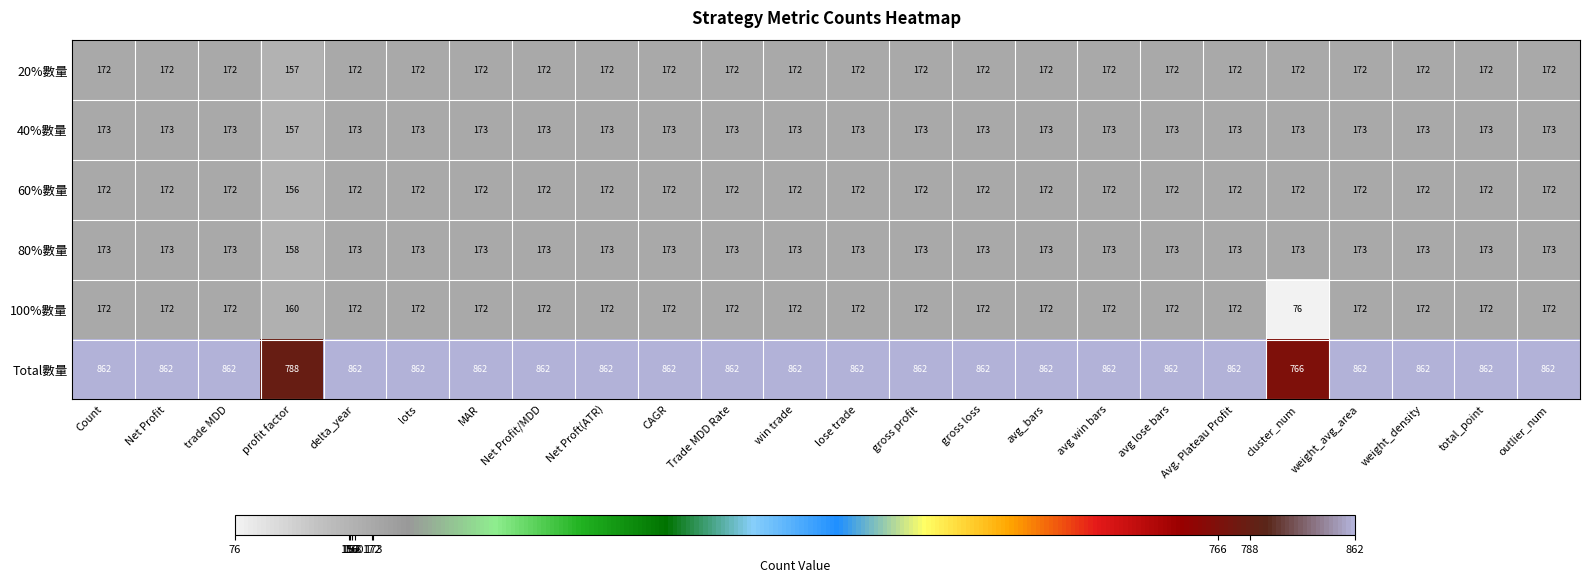

What is the spread (max minus min) of values at weight_density?

690